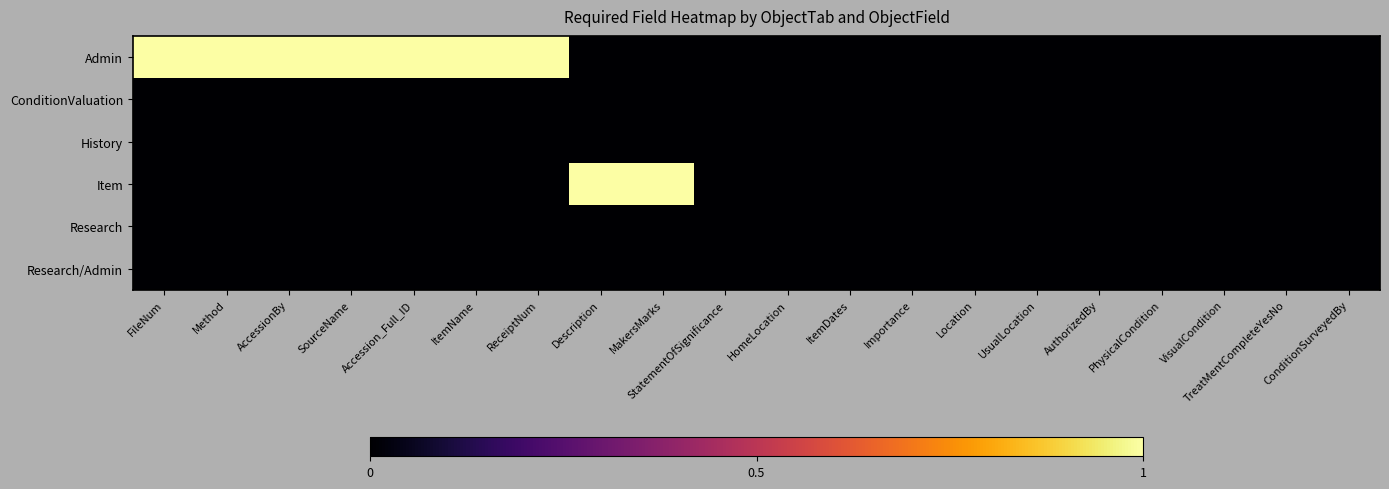

Which series changed the most between Accession_Full_ID and VisualCondition?

Admin